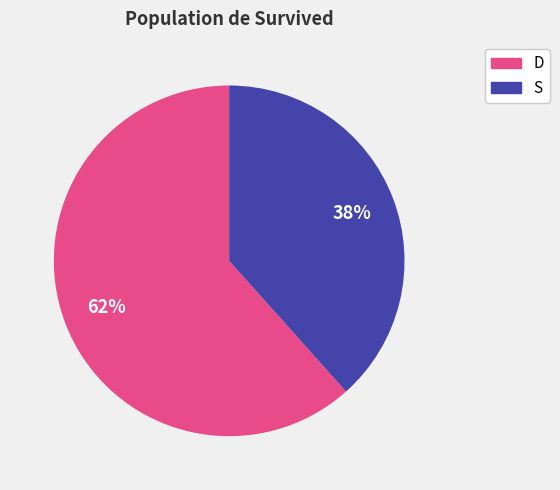

Is it true that S is 38% of the pie?

True